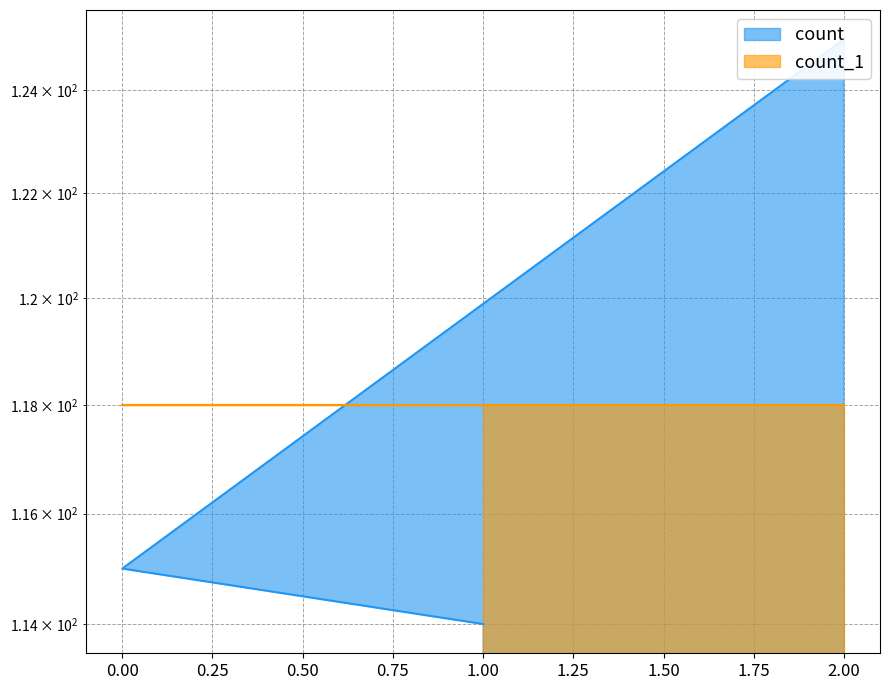

At which label does the data first exceed 115?

2